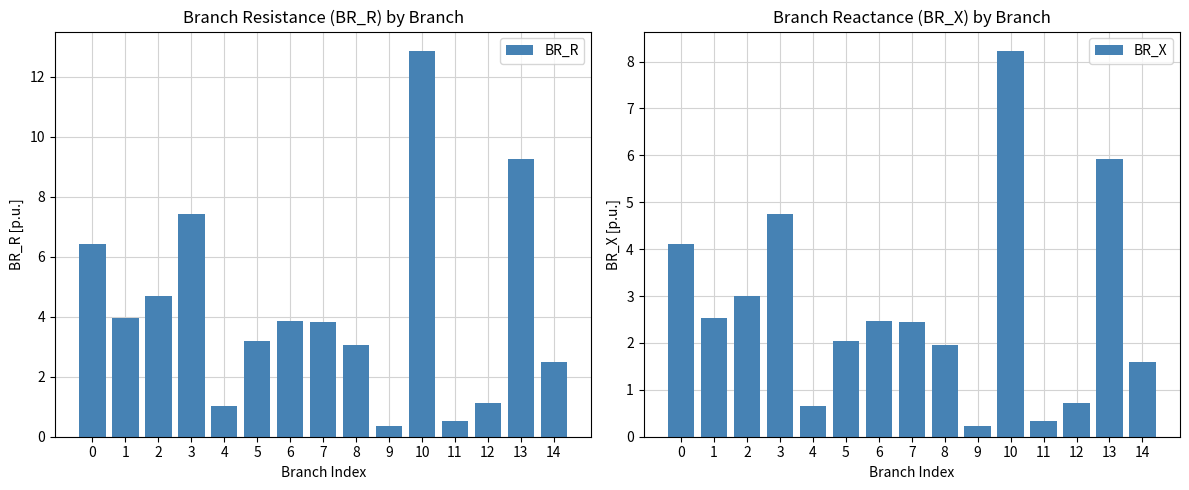

Is the value of BR_X at 8 greater than the value of BR_R at 1?

No